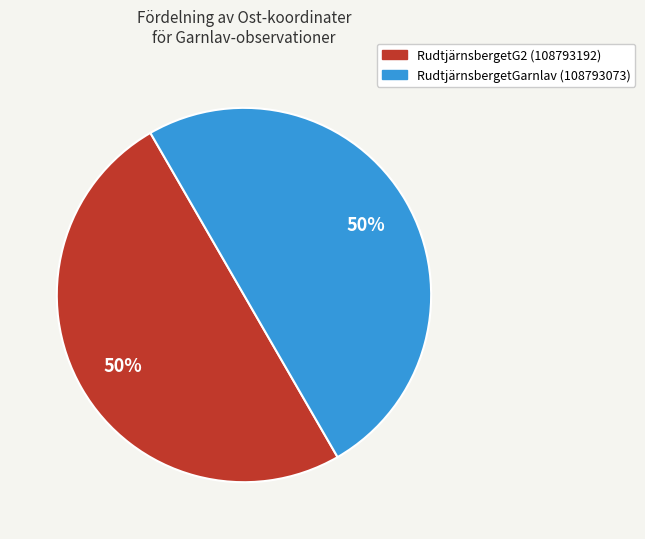

To the nearest percent, what is the combined percentage of RudtjärnsbergetGarnlav (108793073) and RudtjärnsbergetG2 (108793192)?

100%